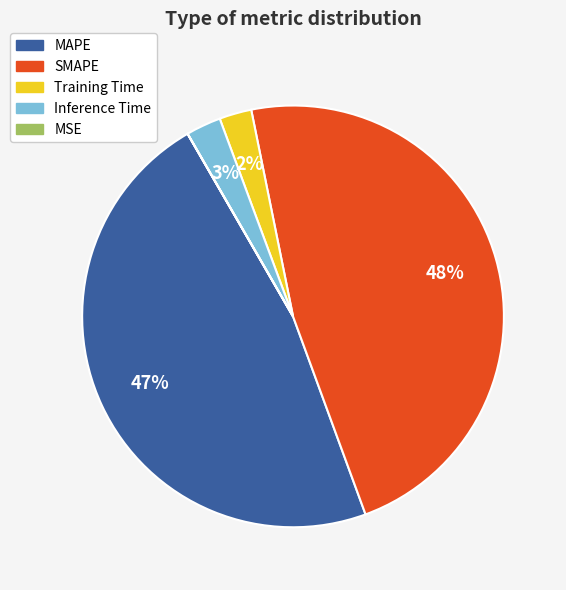

Does Inference Time represent more than half of the total?

No